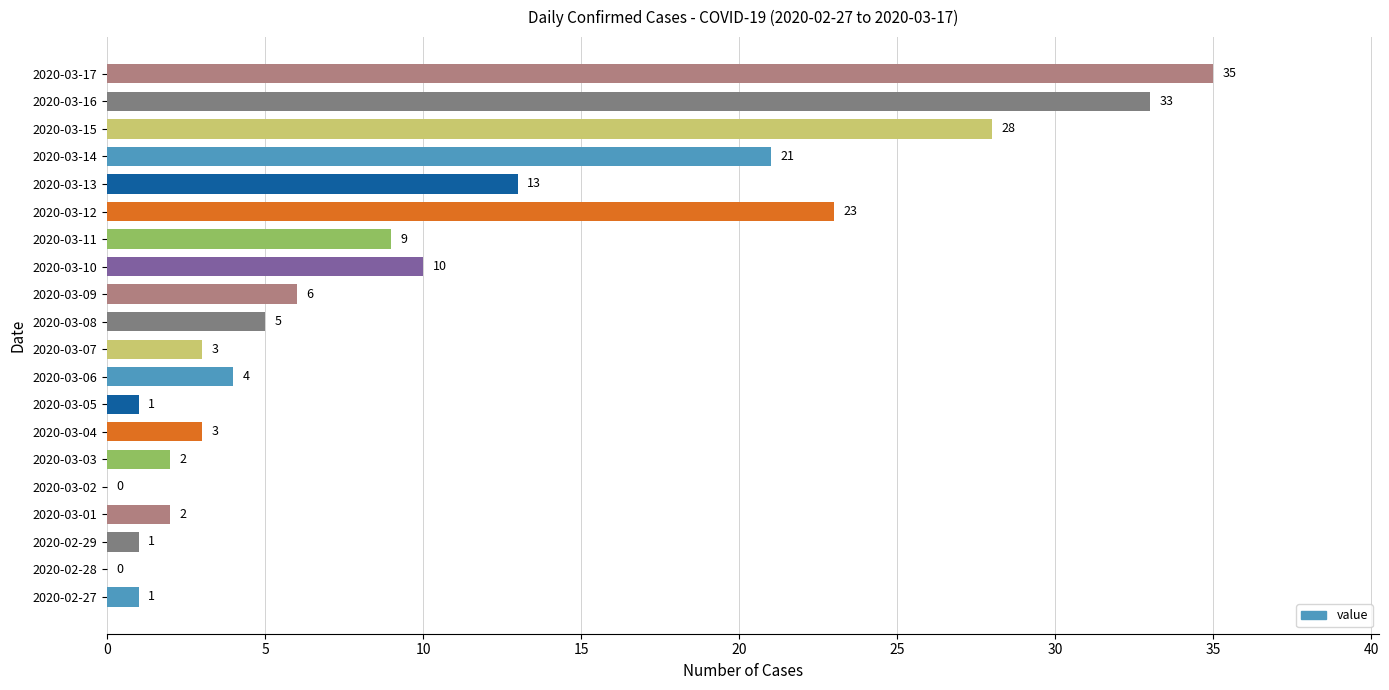

What is the sum of all values?

200